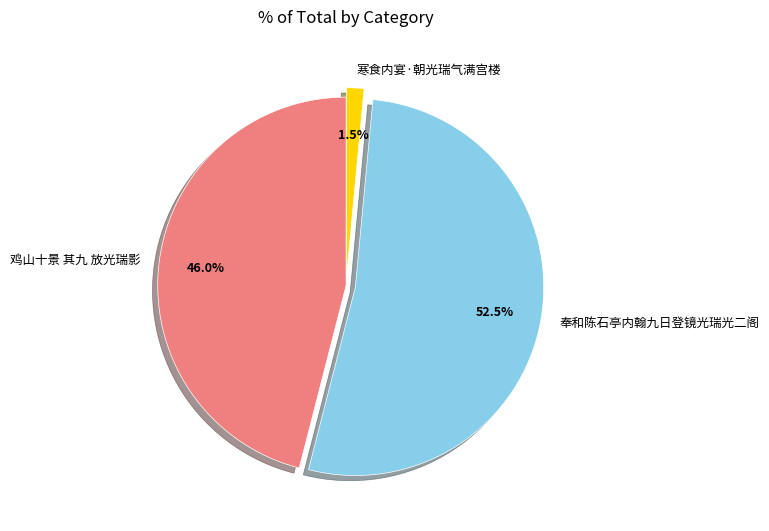

True or false: 鸡山十景 其九 放光瑞影 accounts for 46% of the total.

True